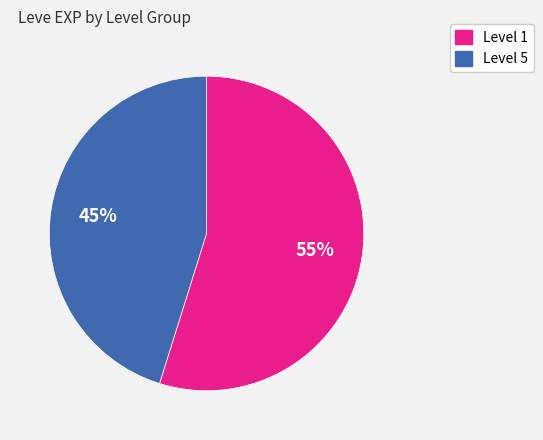

Does any single category account for the majority?

Yes